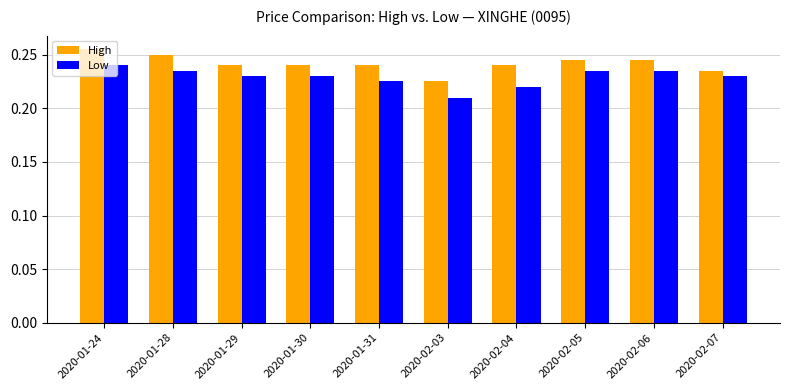

What is the label of the 8th bar from the right?

2020-01-29